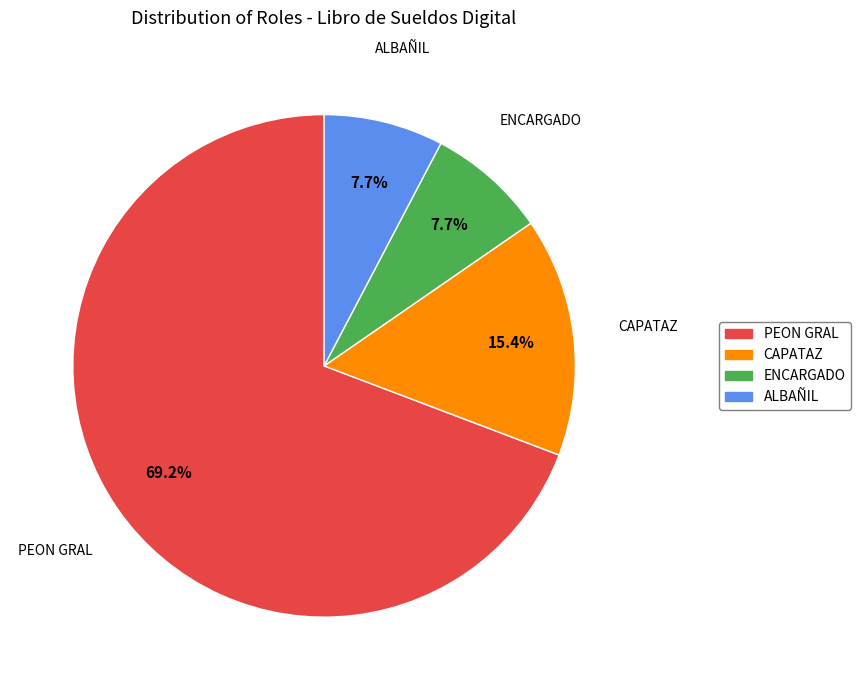

Is there any slice that represents more than half of the pie?

Yes